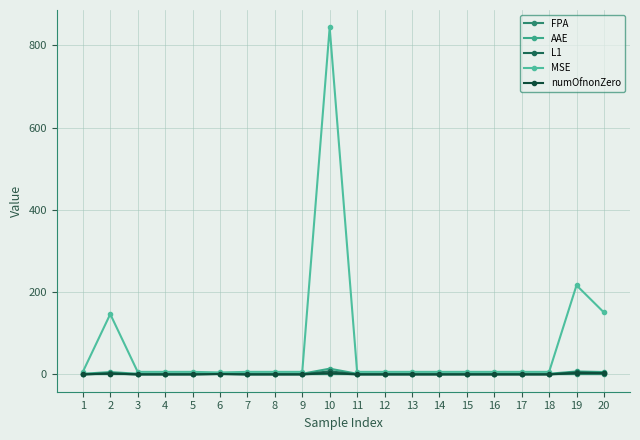

What is the value of the AAE point at the 12th from the left?

1.5